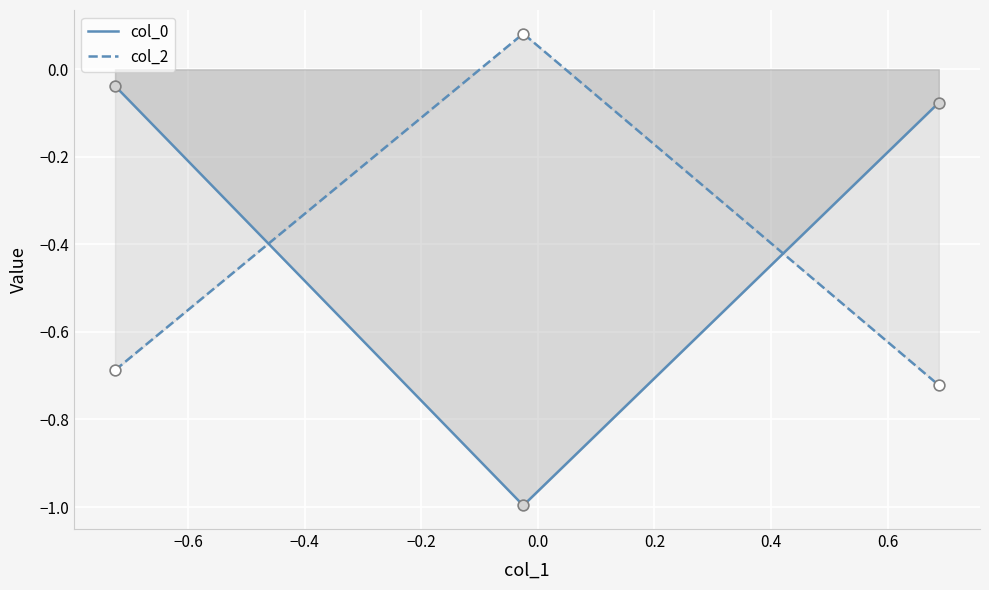

Which series contains the lowest Y value?

col_0